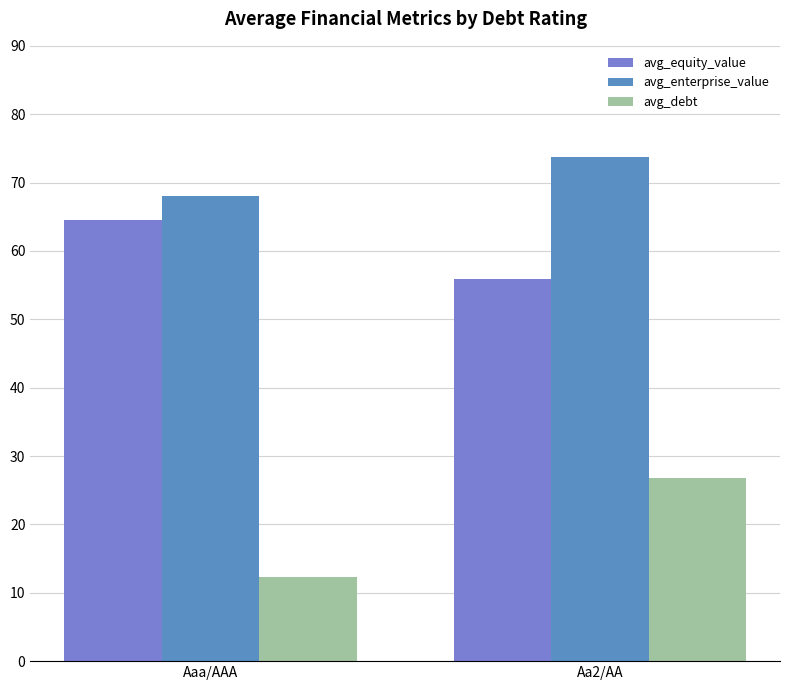

What position from the left is Aaa/AAA?

1